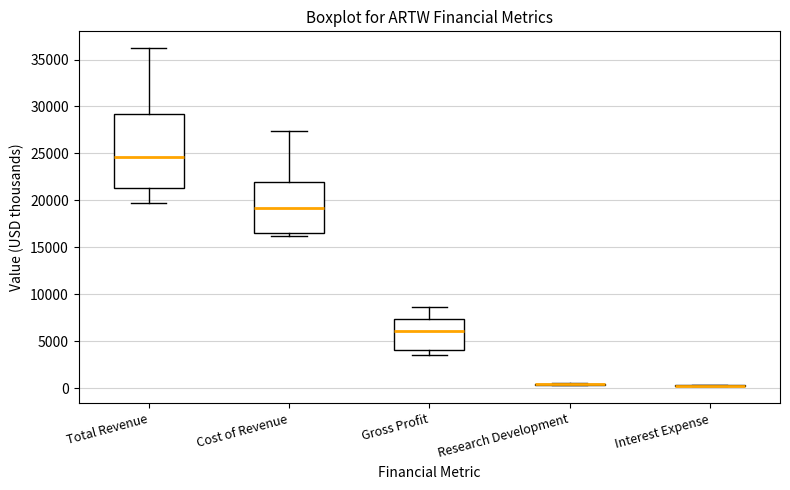

Reading left to right, read every box against the y-axis: the position of its median line, the range the box covers, and the ends of its whiskers. The values are not printed on the chart, so give them approximately, as read against the axis.

Total Revenue: median 24500, box 21500 to 29500, whiskers 19500 to 36000
Cost of Revenue: median 19000, box 16500 to 22000, whiskers 16000 to 27500
Gross Profit: median 6000, box 4000 to 7500, whiskers 3500 to 8500
Research Development: box collapsed to a line at 500, whiskers 500 to 500
Interest Expense: box collapsed to a line at 500, whiskers 0 to 500